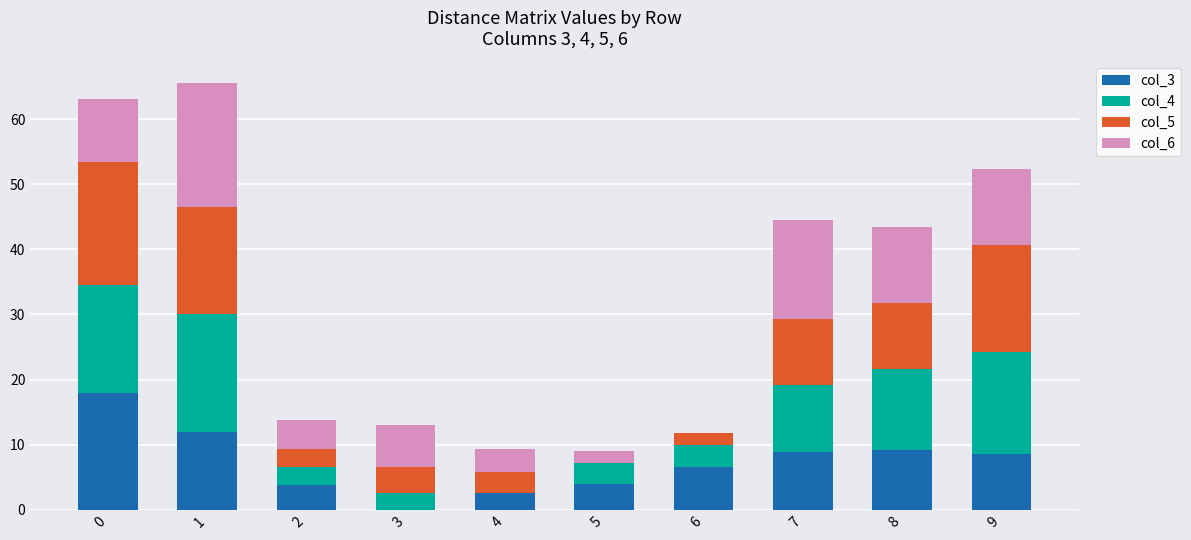

Is it true that col_3 equals 3.8 at 2?

True